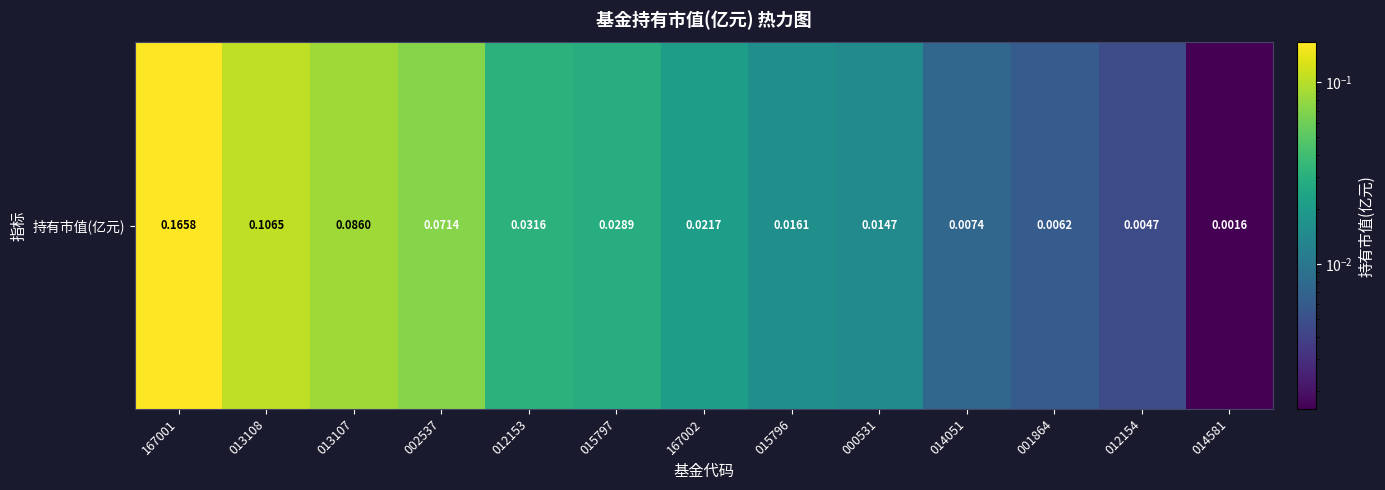

The value at 014051 is 0.0. True or false?

False